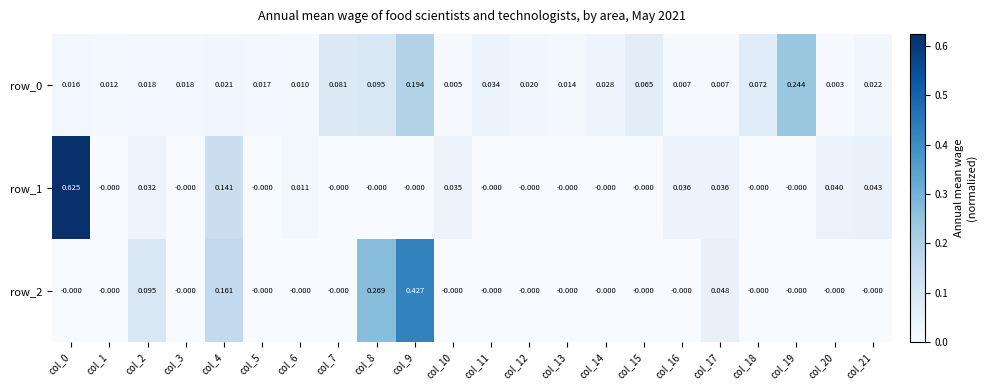

Is the value of row_1 at col_21 greater than the value of row_2 at col_15?

Yes